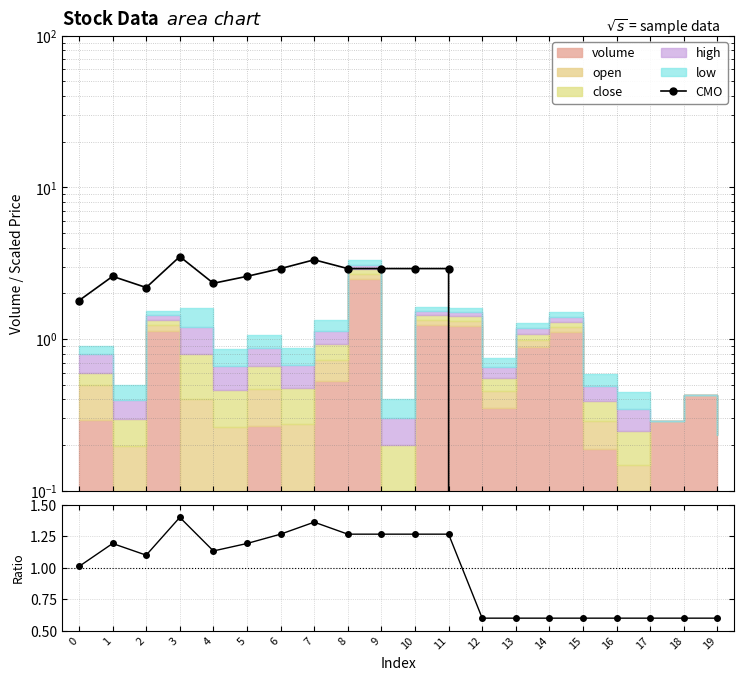

Is the value of CMO at 13 greater than the value of CMO ratio at 16?

No